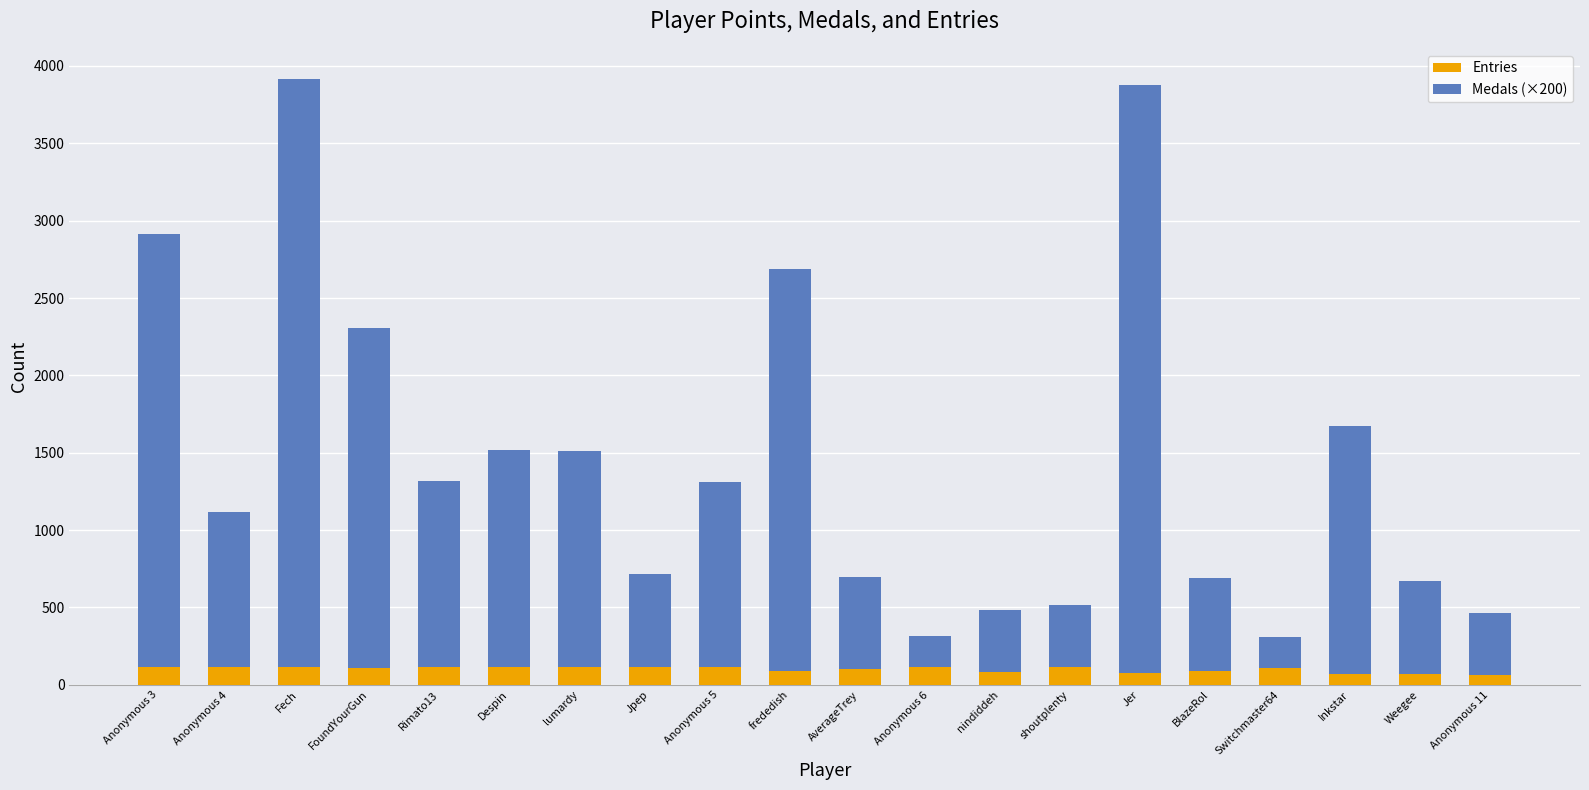

What is the maximum value for Entries?

116